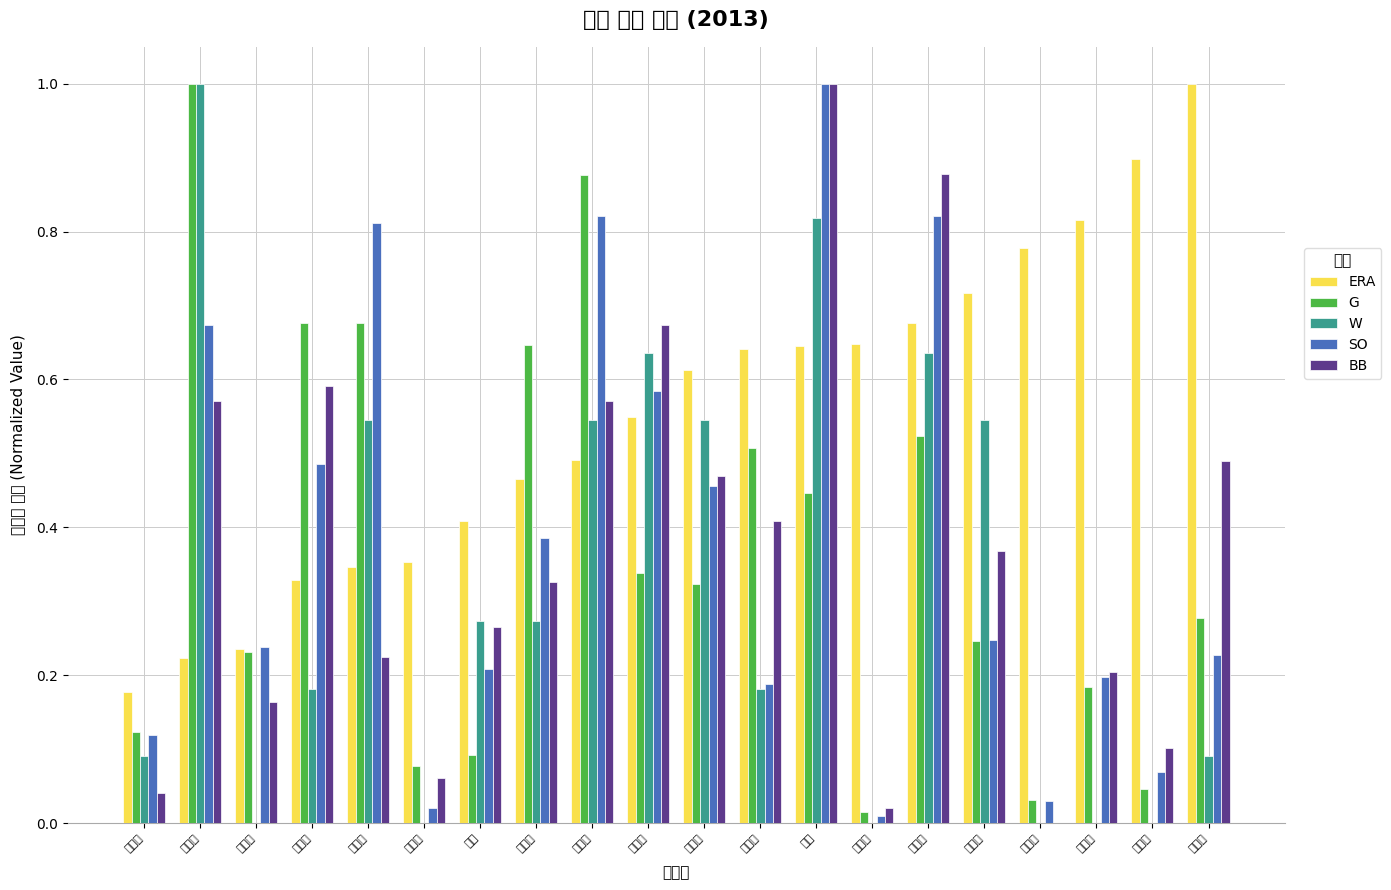

What are all the series names shown in the legend?

ERA, G, W, SO, BB